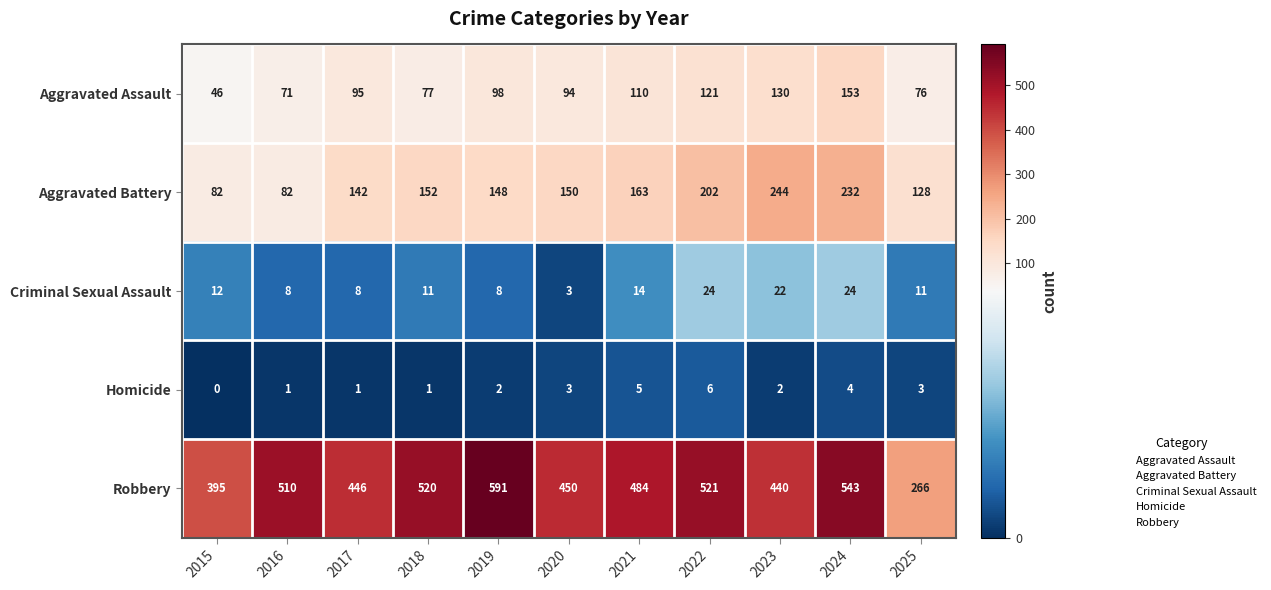

Which series has the largest range (max minus min)?

Robbery